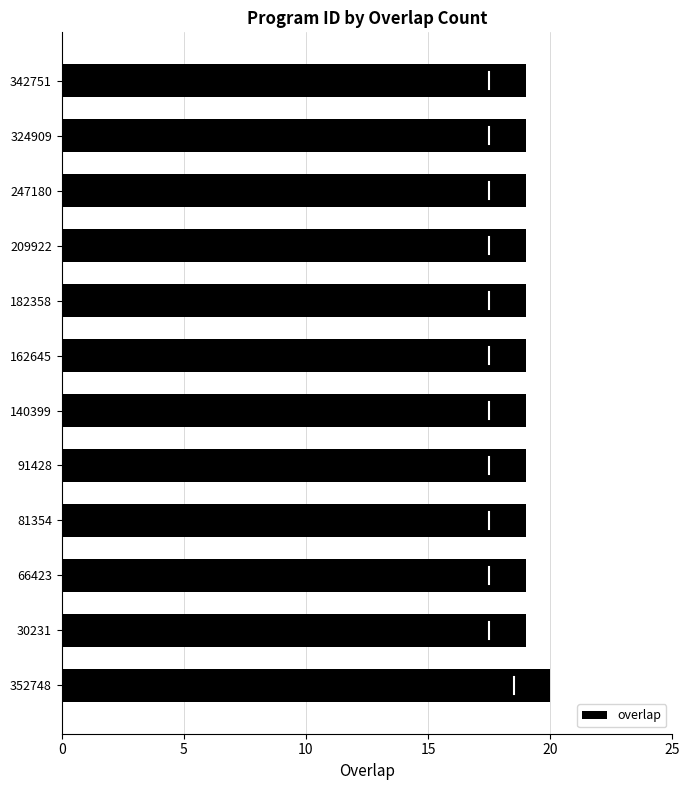

Read the value at 209922.

19